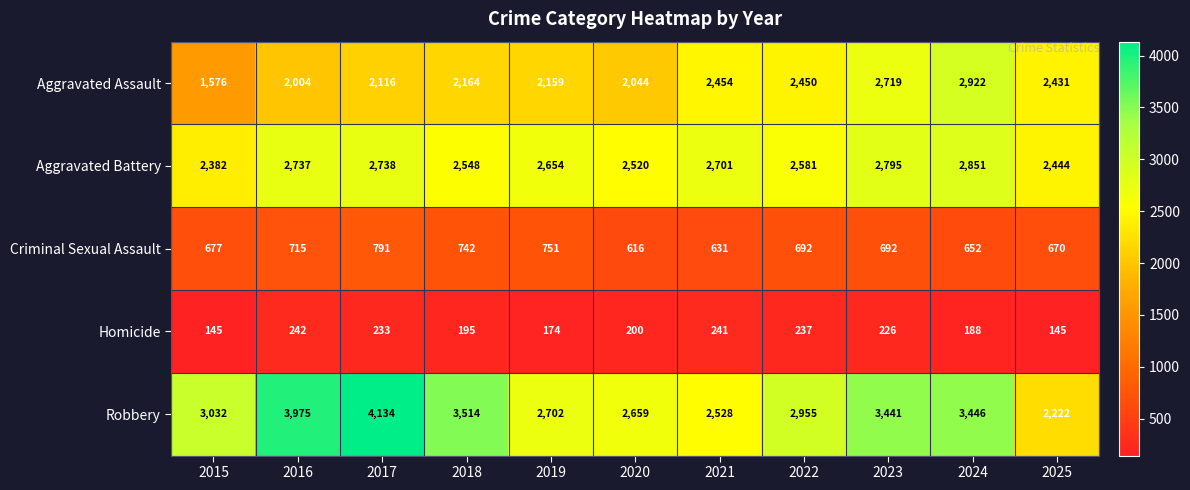

At which label is Aggravated Battery closest to 2616?

2022